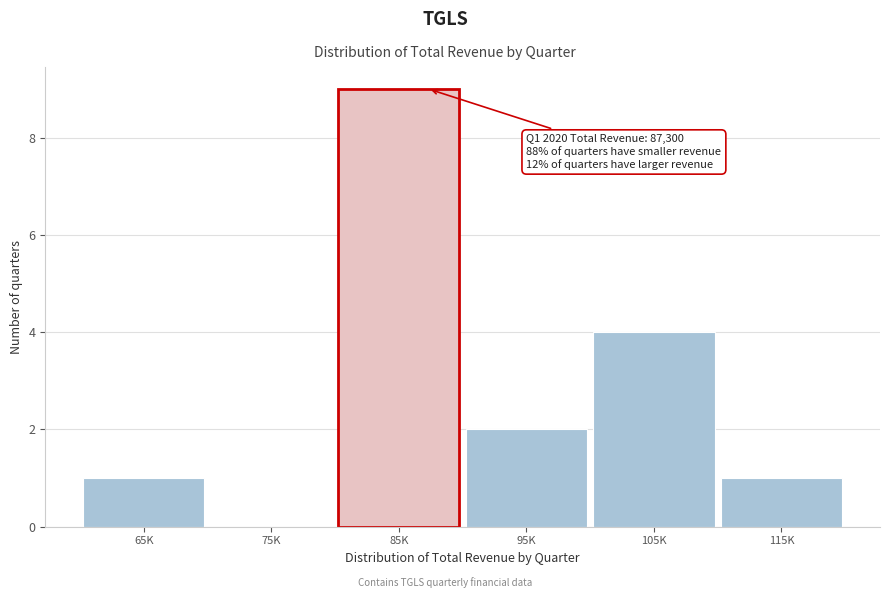

Reading left to right, list all the values displayed in this chart.

65K=1	75K=0	85K=9	95K=2	105K=4	115K=1